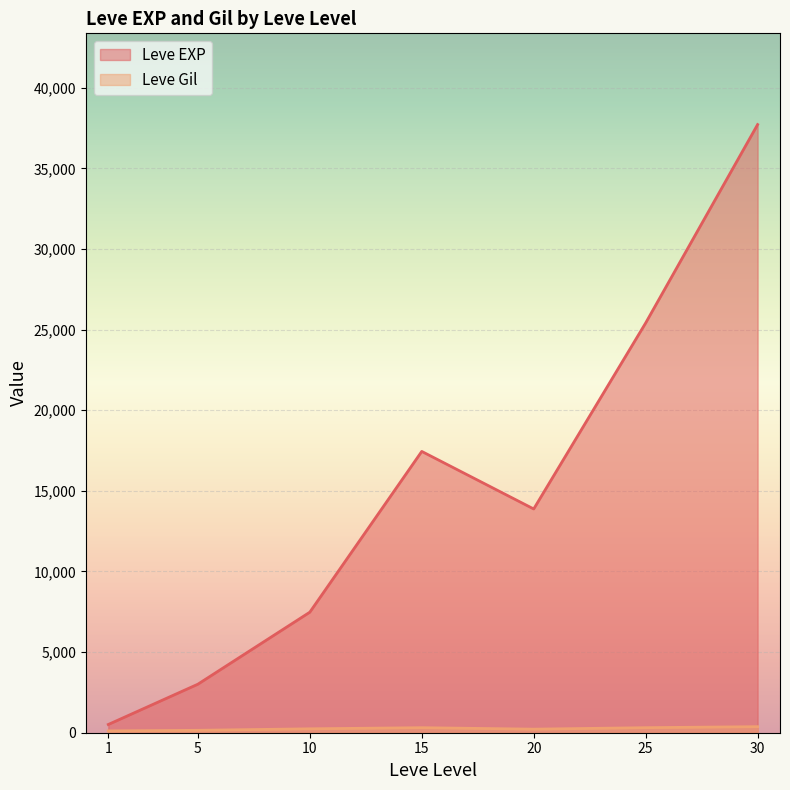

What is the total value across all series at 15?

17757.0